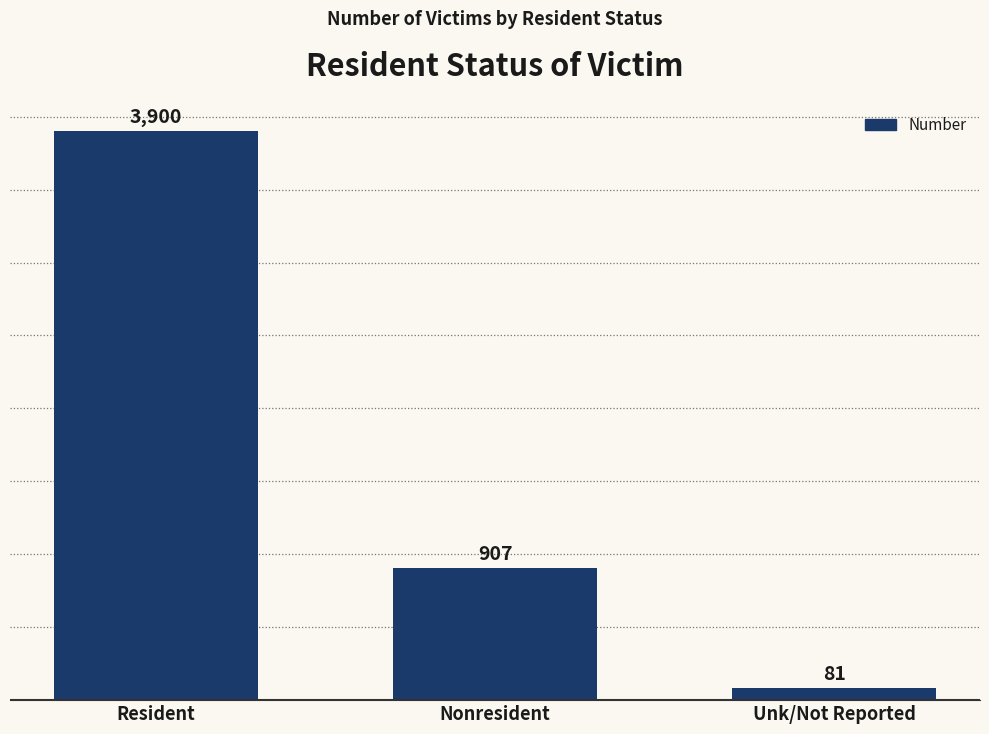

How many values are between 81 and 3900?

3